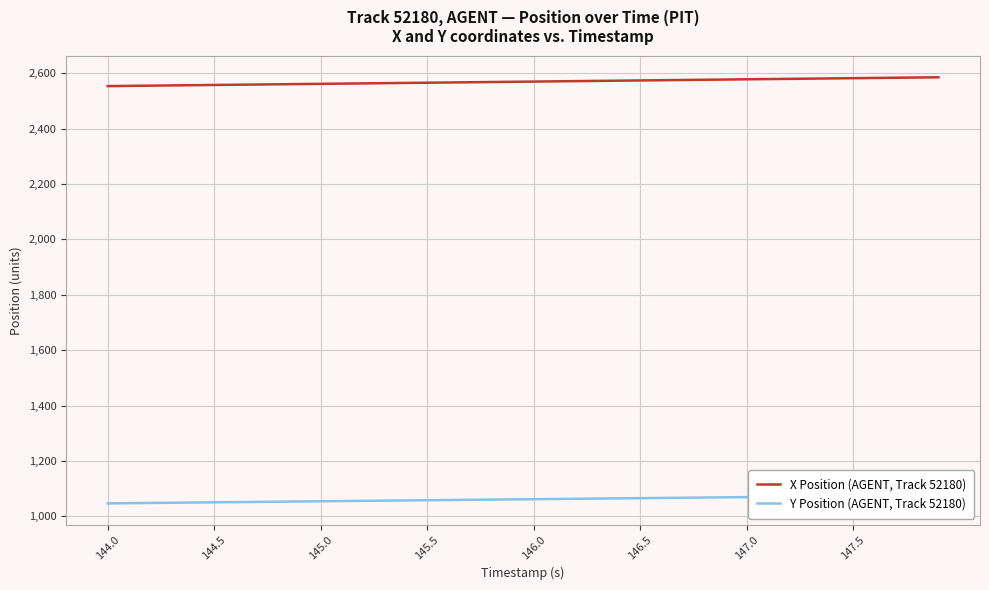

How many lines are shown in the chart?

2